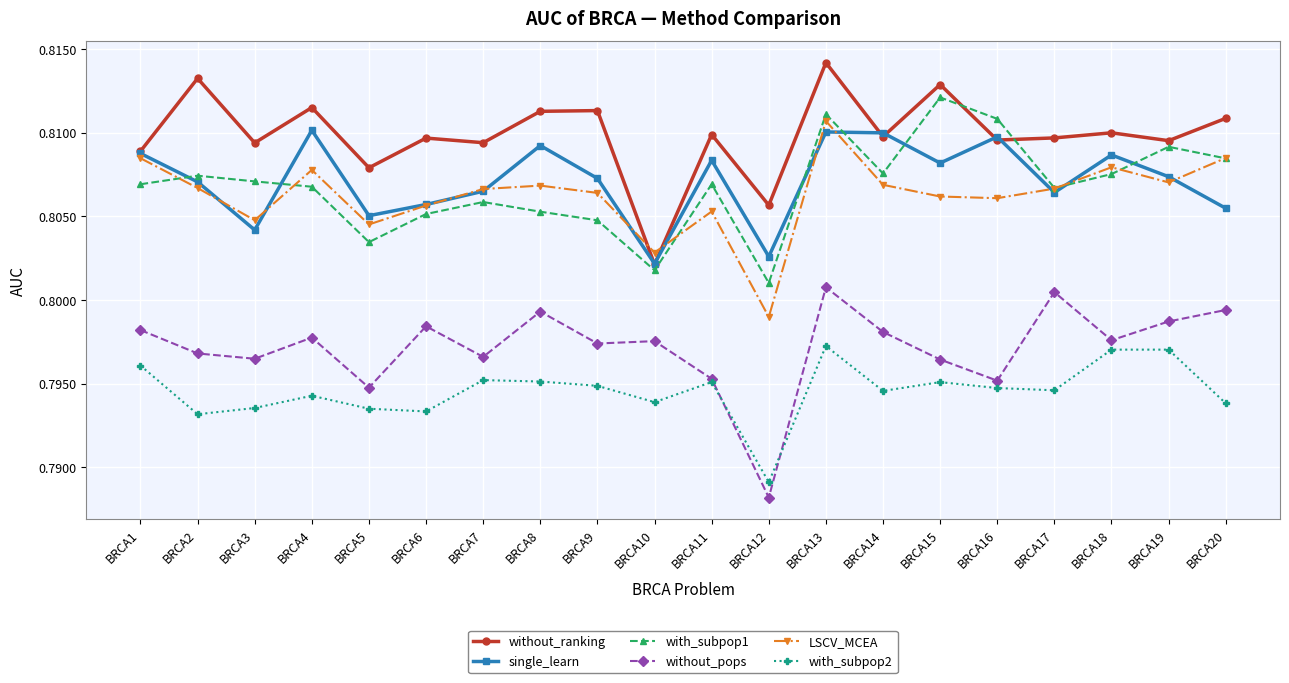

At which category is the sum across all series the highest?

BRCA13